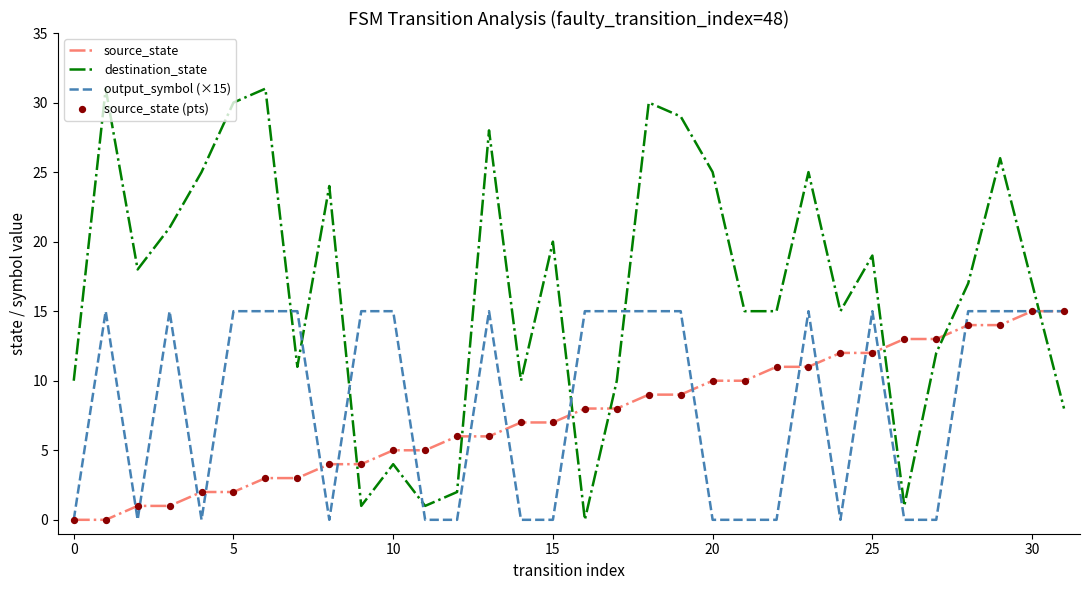

Which series has the largest range (max minus min)?

destination_state